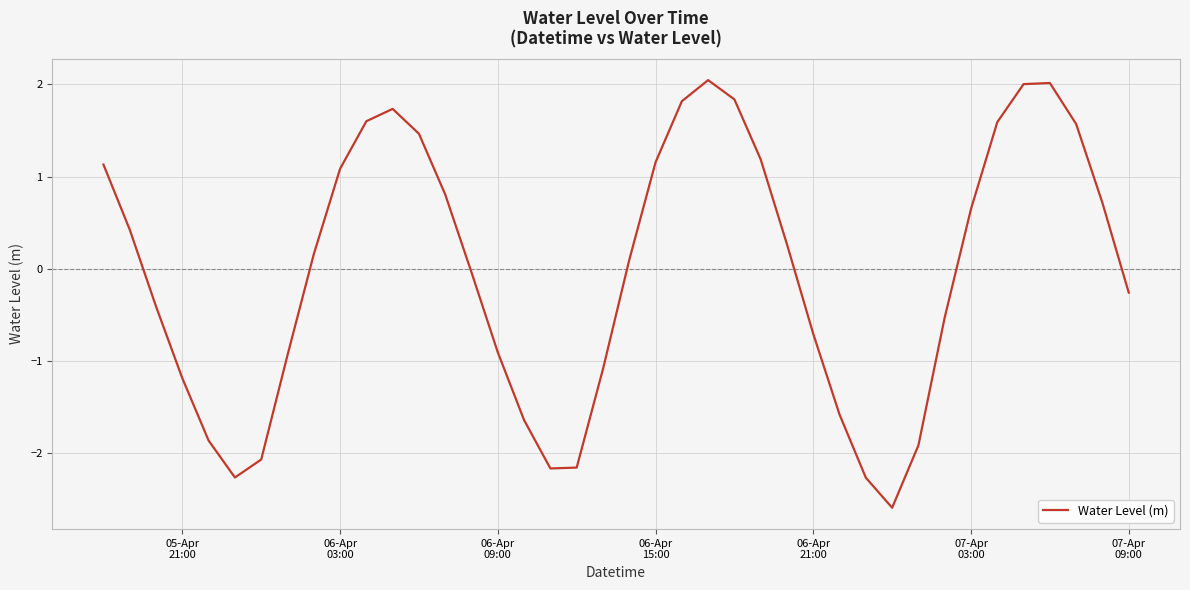

What is the maximum value shown in the chart?

2.0